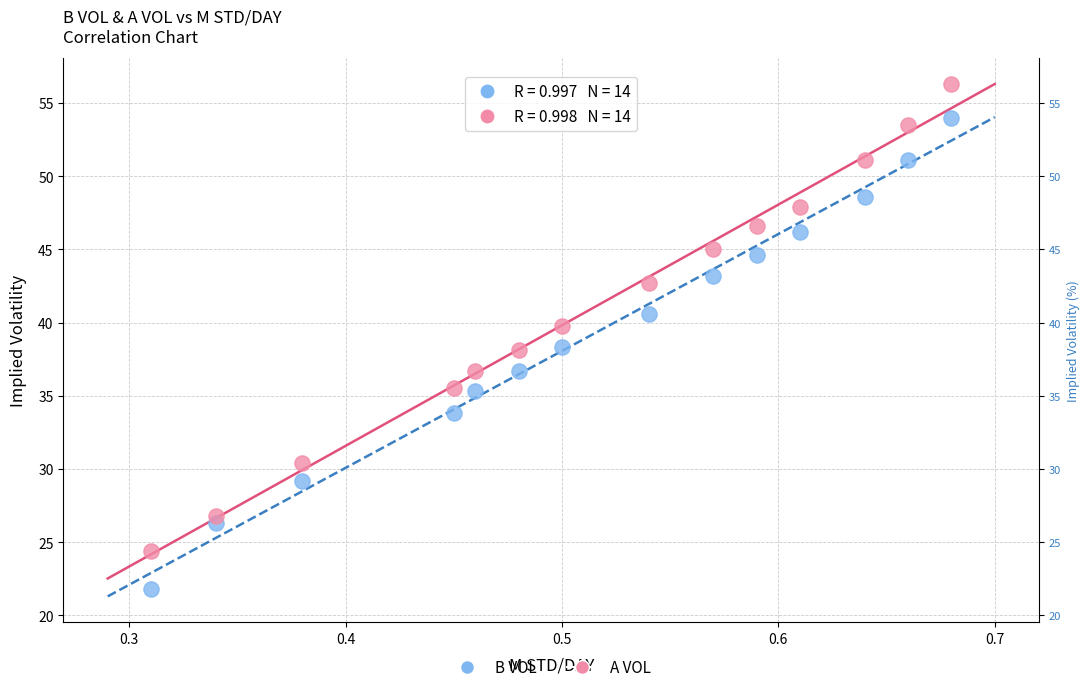

Which series has the widest spread of Y values?

B VOL